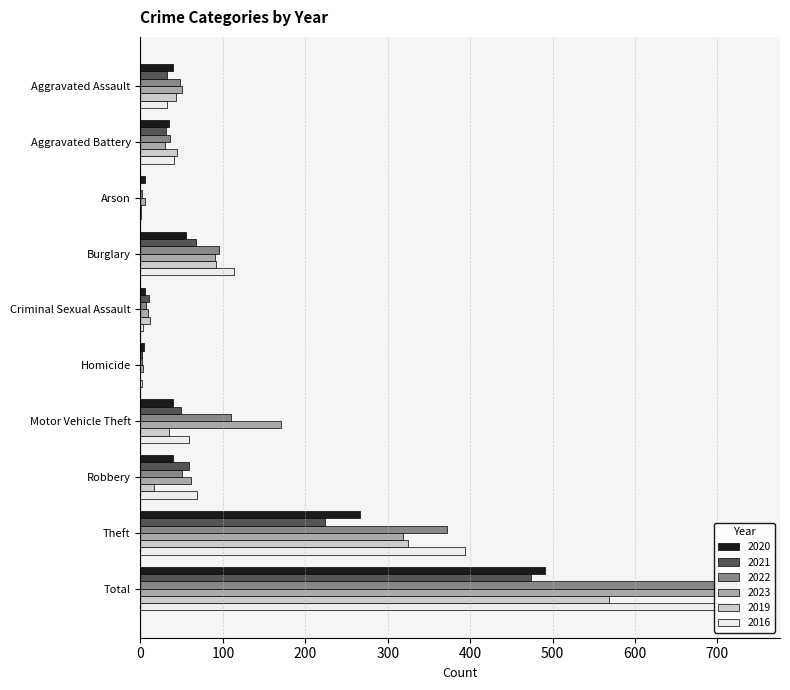

At which label does 2022 reach its peak?

Total